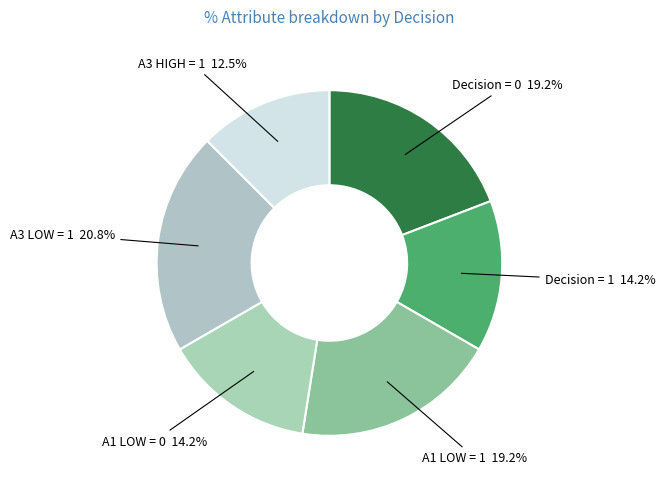

What is the smallest slice in the pie chart?

A3 HIGH = 1